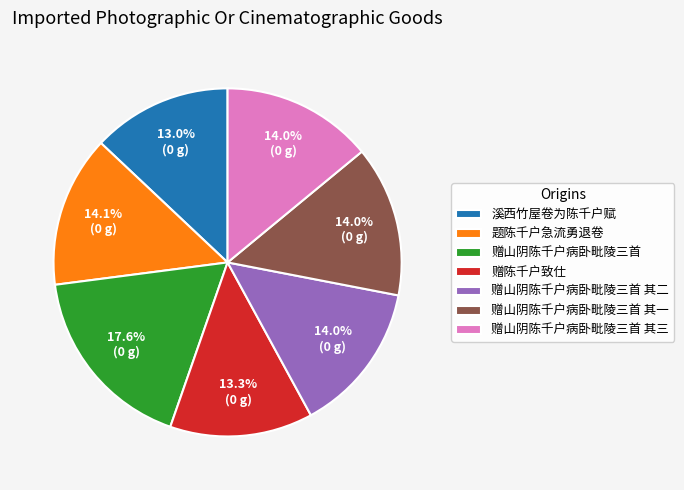

Does any single category account for the majority?

No